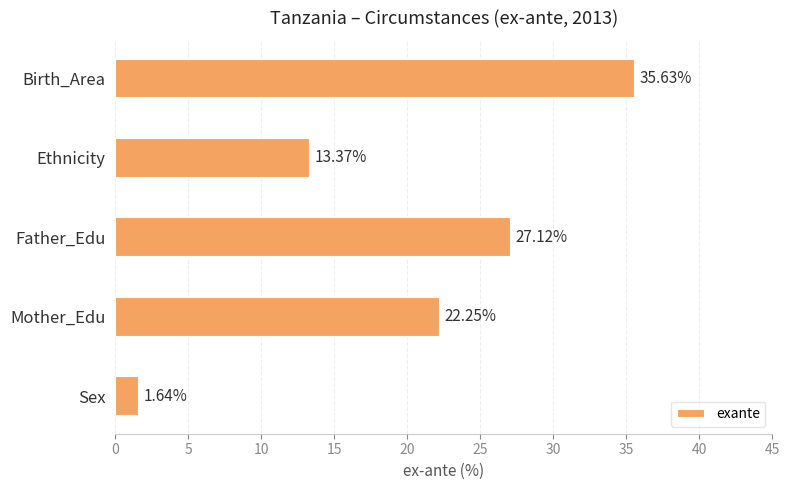

Rank the categories by value from highest to lowest.

Birth_Area, Father_Edu, Mother_Edu, Ethnicity, Sex